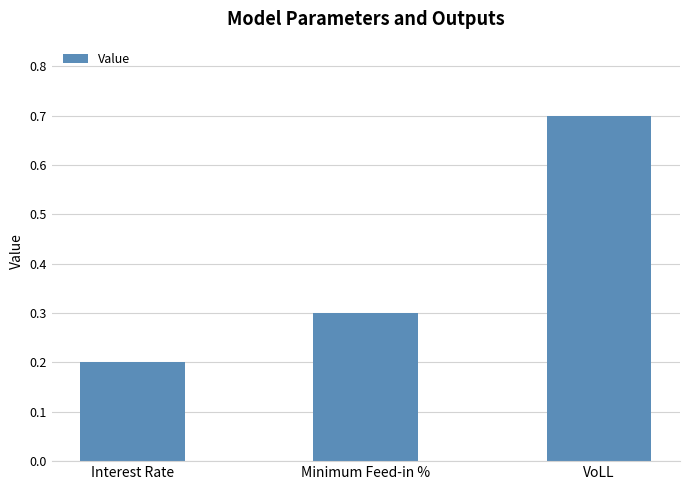

The chart shows a value of 0.2 at VoLL. True or false?

False